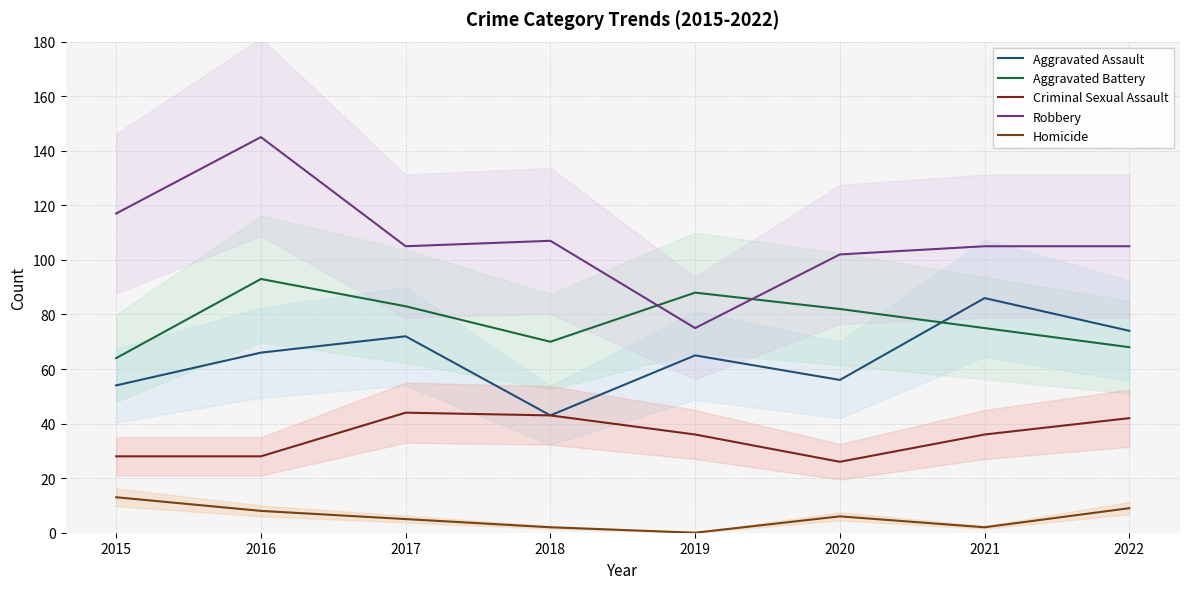

How many categories are shown in the chart?

8